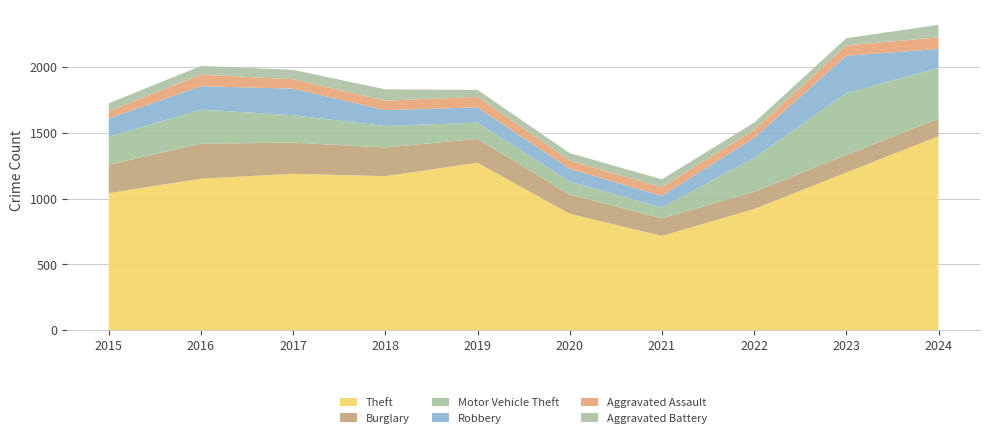

Reading right to left, what are all the values shown in this chart?

Theft: 2024=1474	2023=1198	2022=920	2021=716	2020=884	2019=1272	2018=1170	2017=1188	2016=1151	2015=1041
Burglary: 2024=132	2023=133	2022=130	2021=134	2020=146	2019=182	2018=218	2017=237	2016=266	2015=216
Motor Vehicle Theft: 2024=387	2023=470	2022=259	2021=82	2020=99	2019=123	2018=163	2017=208	2016=259	2015=212
Robbery: 2024=144	2023=284	2022=151	2021=88	2020=97	2019=116	2018=121	2017=202	2016=178	2015=139
Aggravated Assault: 2024=88	2023=79	2022=61	2021=66	2020=62	2019=80	2018=72	2017=72	2016=88	2015=56
Aggravated Battery: 2024=95	2023=55	2022=56	2021=60	2020=57	2019=53	2018=86	2017=71	2016=66	2015=60